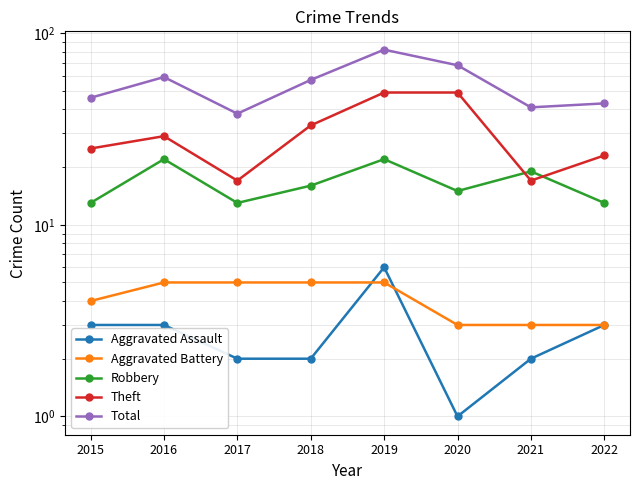

At which category does Theft reach its first local valley?

2017